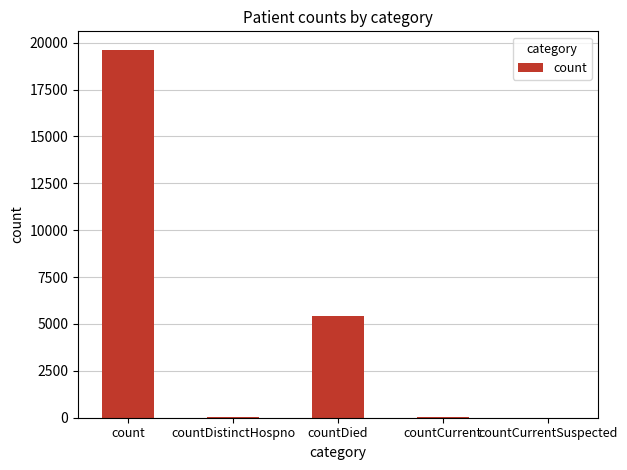

The chart shows a value of 11835 at countCurrentSuspected. True or false?

False